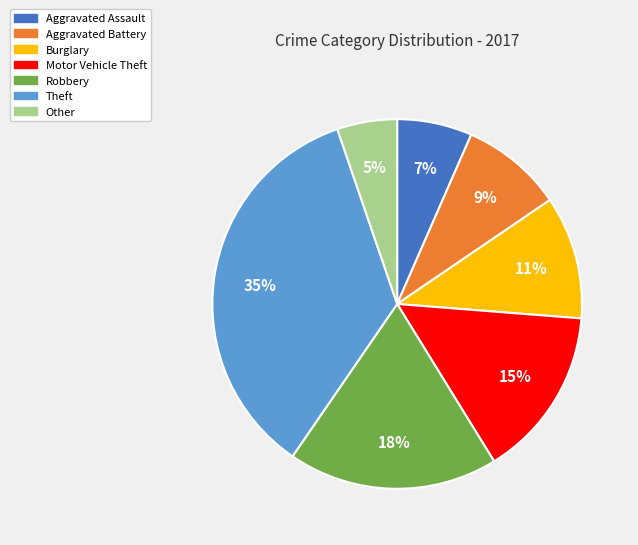

Does any single category account for the majority?

No